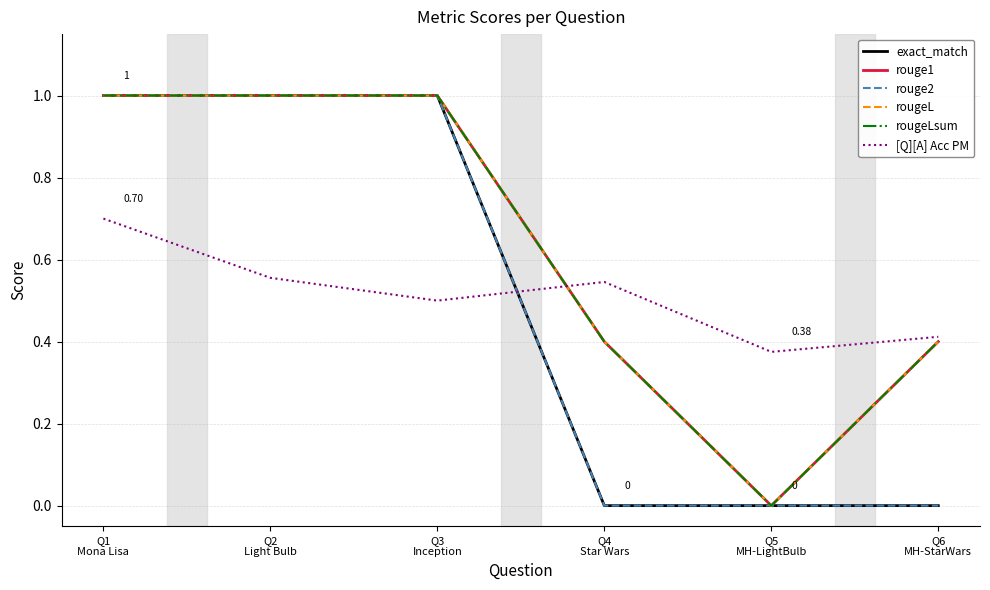

Does the chart have visible grid lines?

Yes